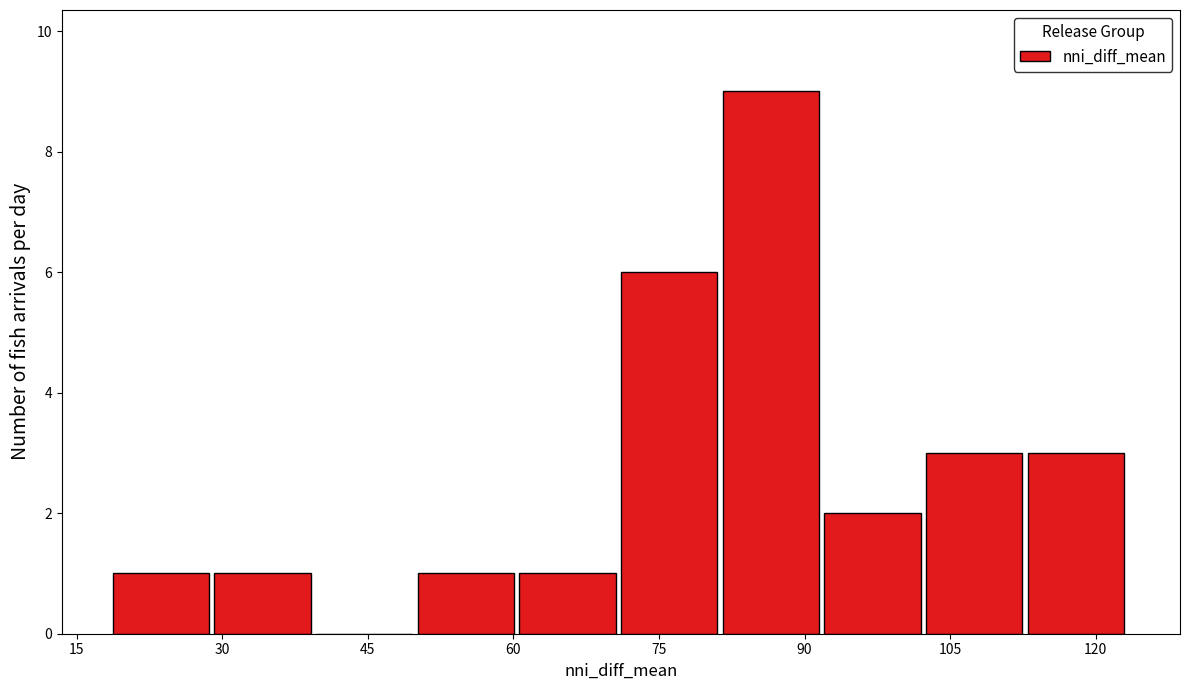

What is the height of the bar covering 102 to 112 on the x-axis? Neither the bar edges nor the heights are printed on the chart, so give them approximately, as read against the axes.

3